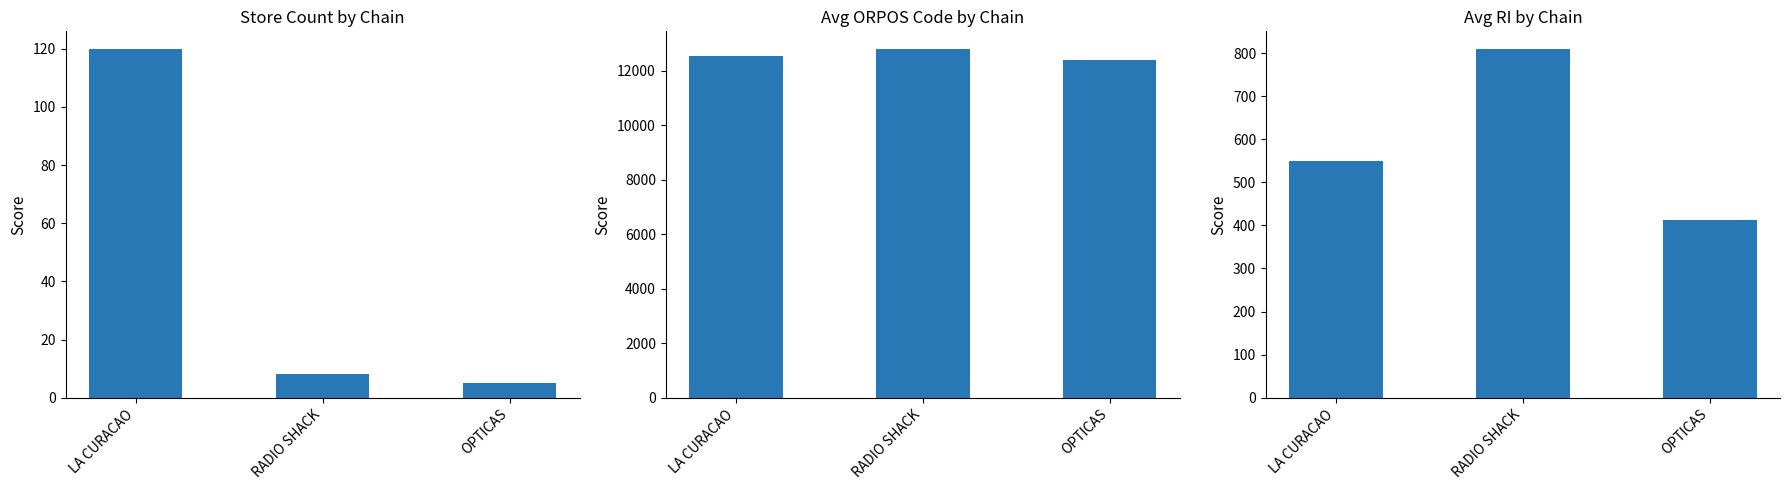

Which series changed the most between RADIO SHACK and OPTICAS?

Avg RI Code